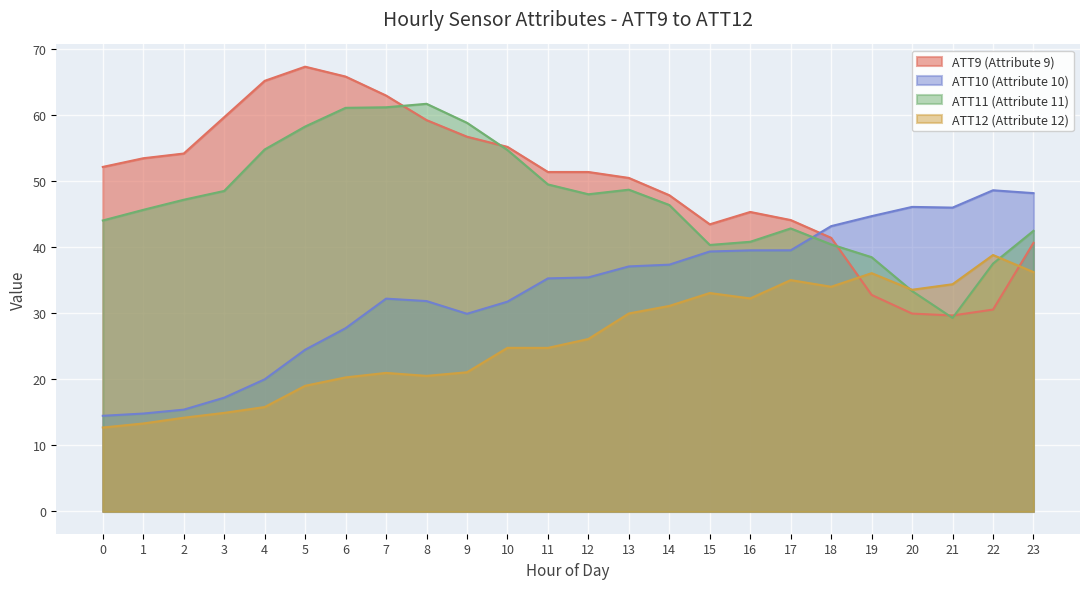

At which category does ATT9 (Attribute 9) reach its first local peak?

5